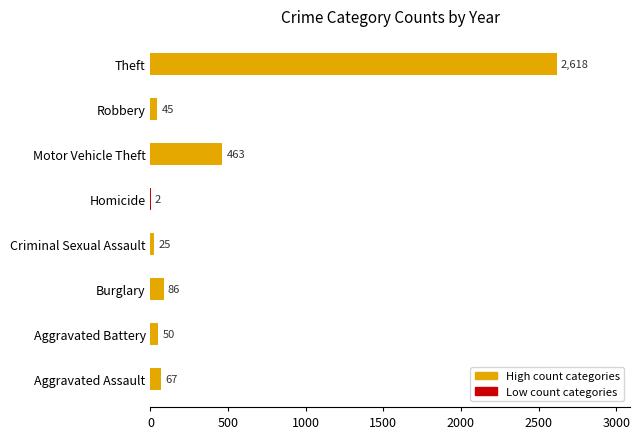

Is it true that the value at Robbery is 45?

True